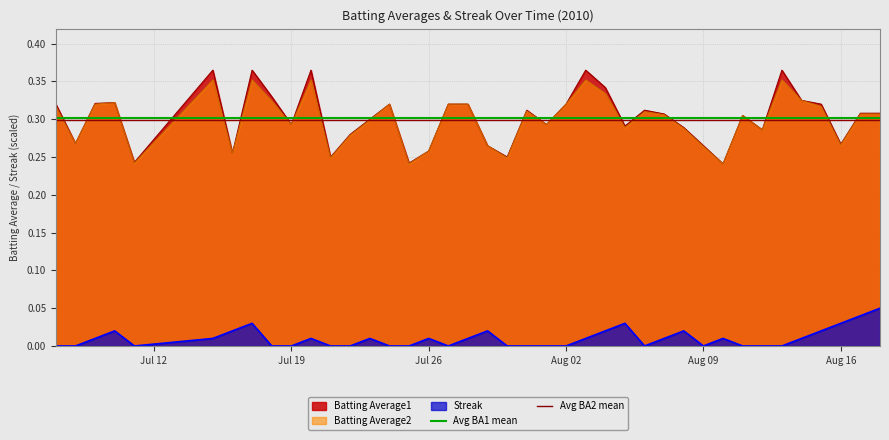

True or false: Streak and Batting Average1 intersect in this chart.

False